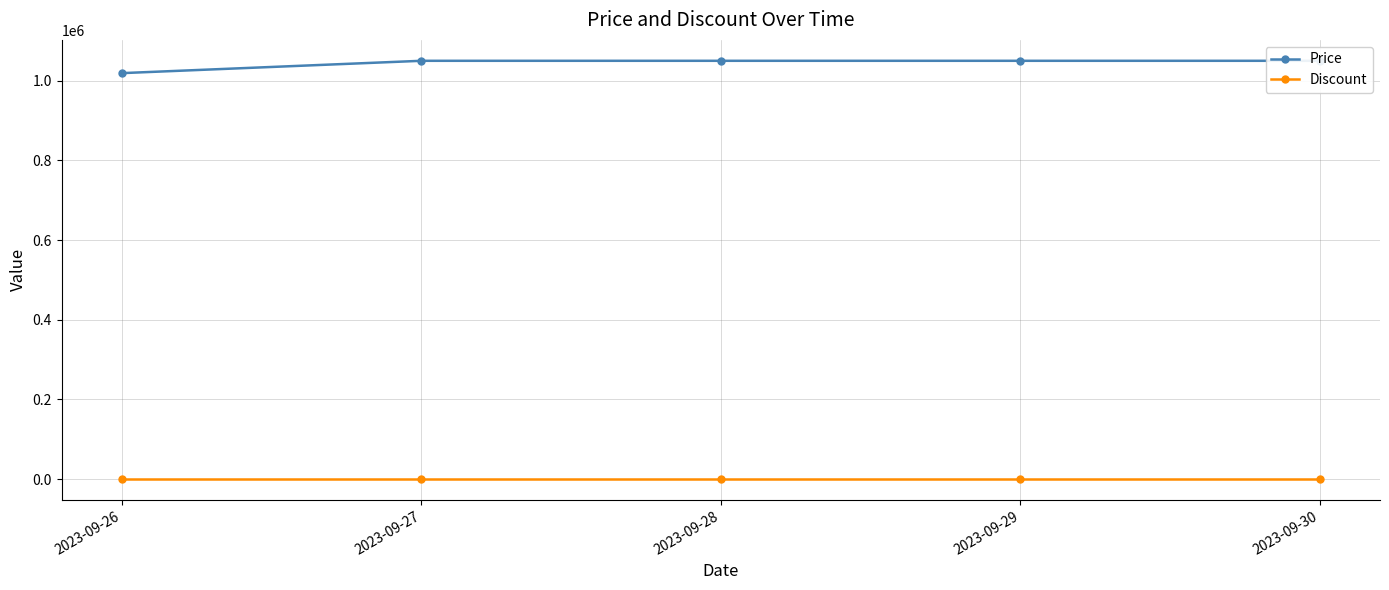

Which series has the largest total across all categories?

Price